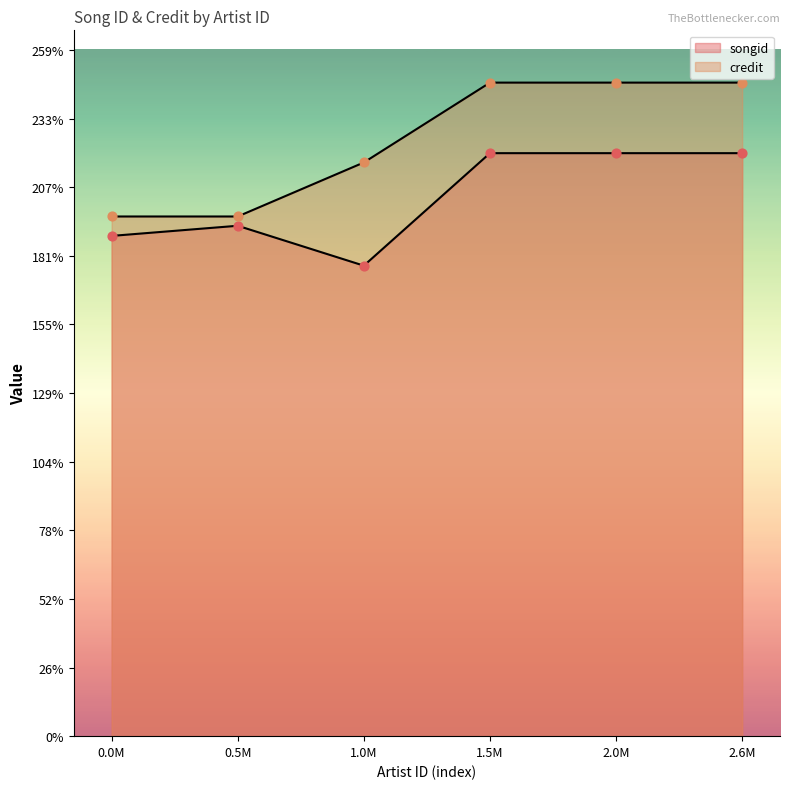

Which series reaches the maximum Y coordinate?

credit